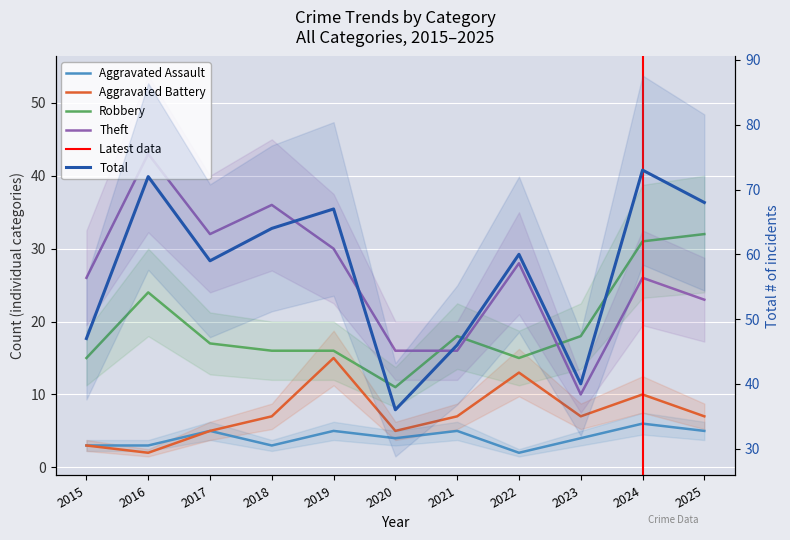

At which category is the sum across all series the highest?

2024